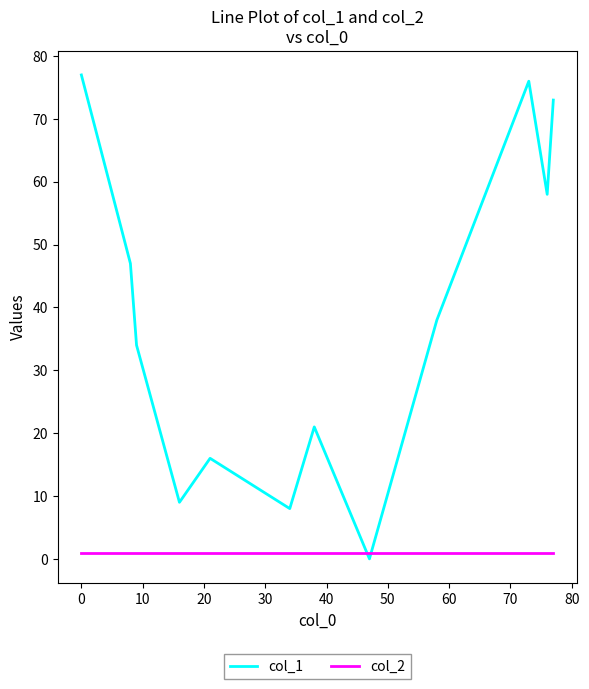

What is the maximum value shown in the chart?

77